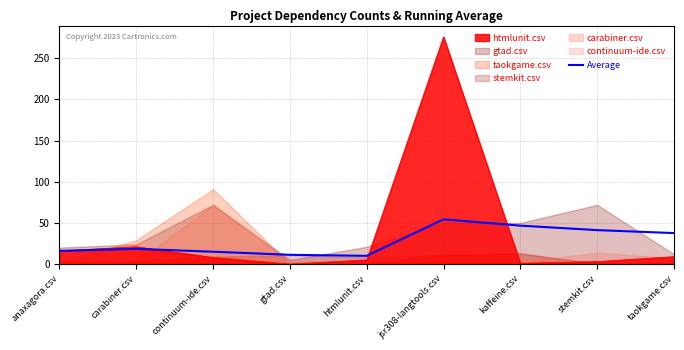

What is the maximum value for Average?

54.3